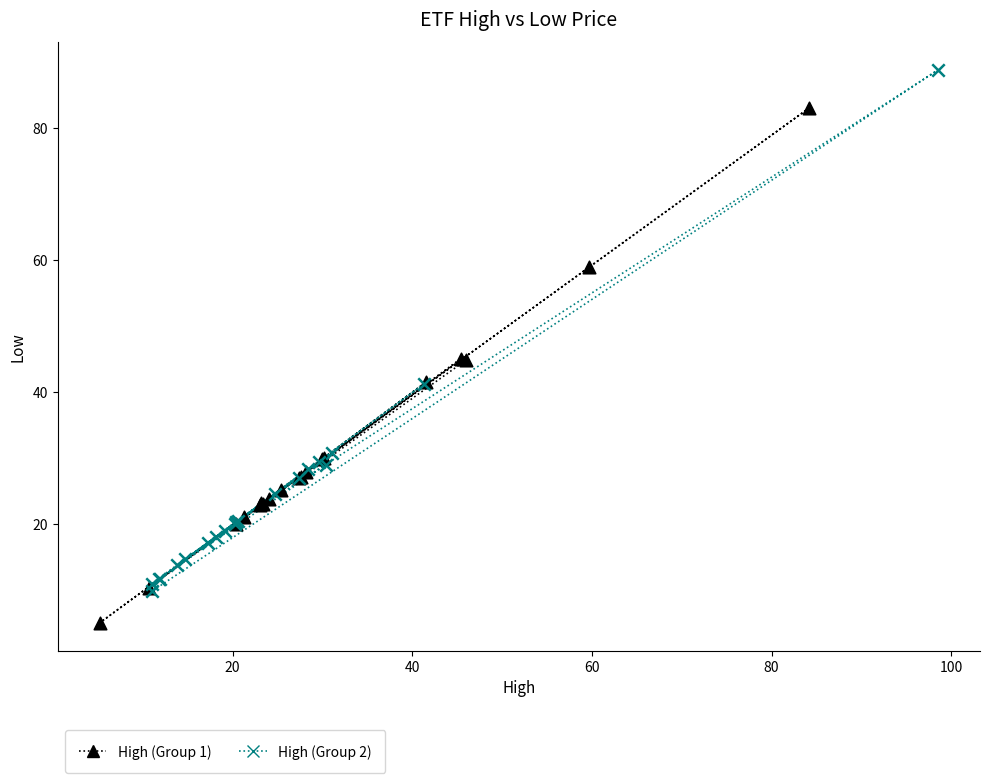

Which series contains the highest Y value?

High (Group 2)